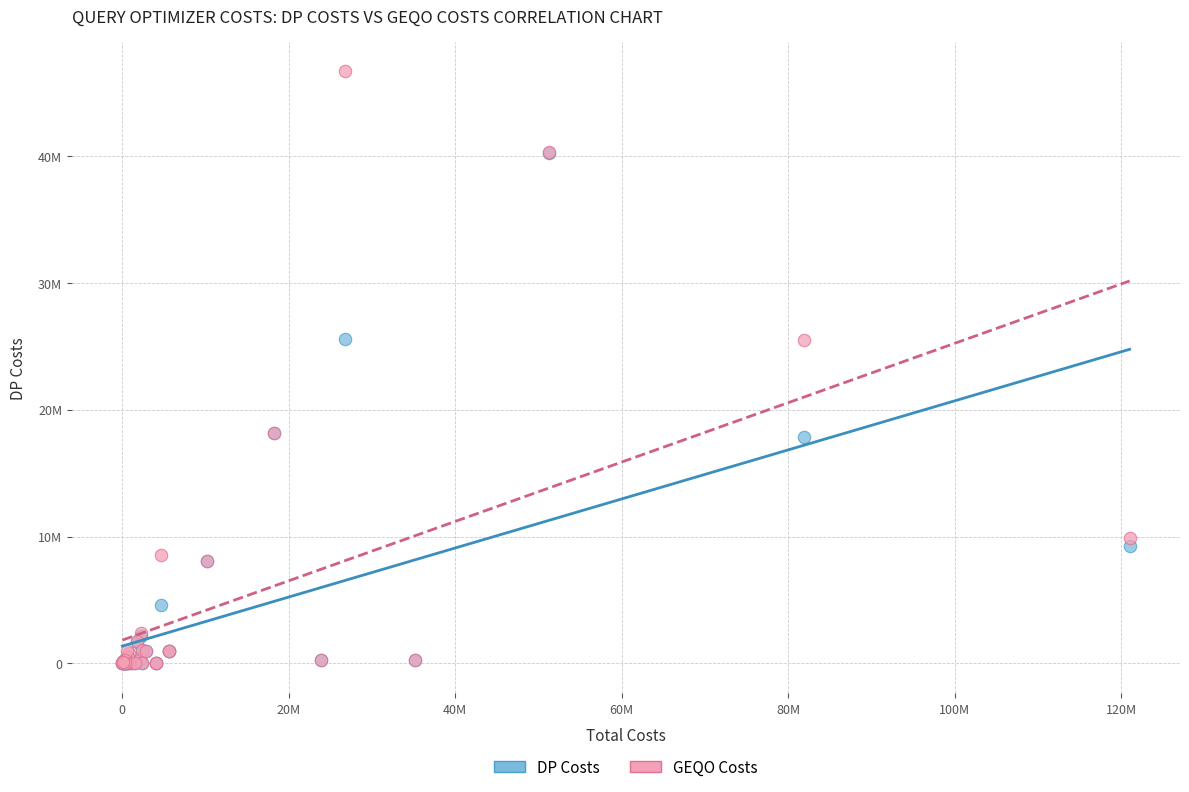

Which series has the largest Y range (max minus min)?

GEQO Costs